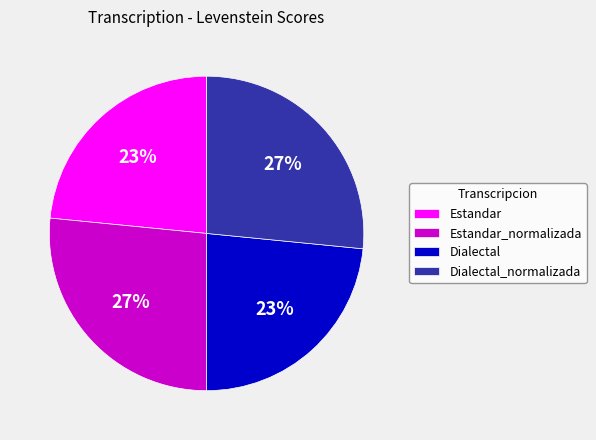

Between Dialectal_normalizada and Dialectal, which is larger?

Dialectal_normalizada